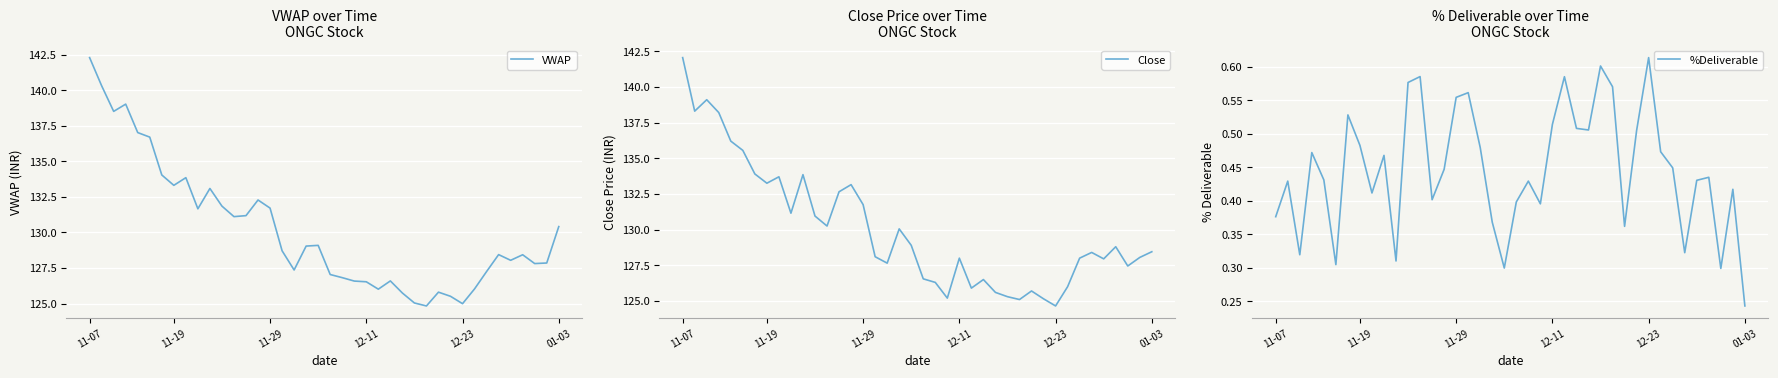

How many lines are shown in the chart?

3